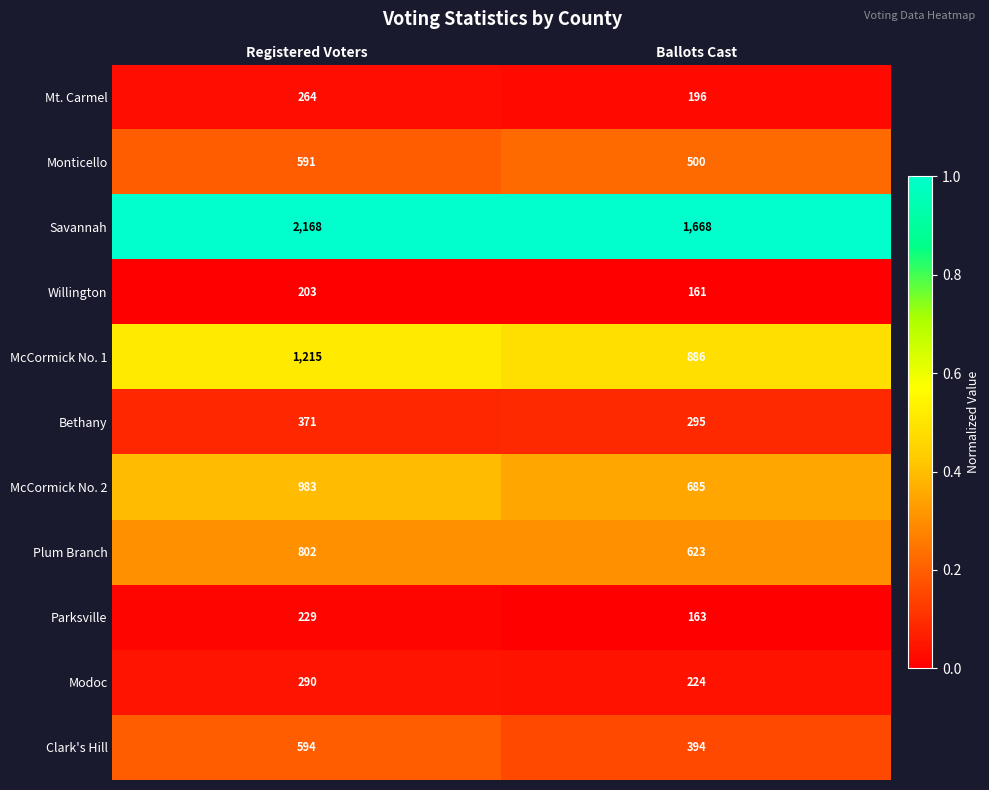

Which category has the highest value across all series?

Registered Voters